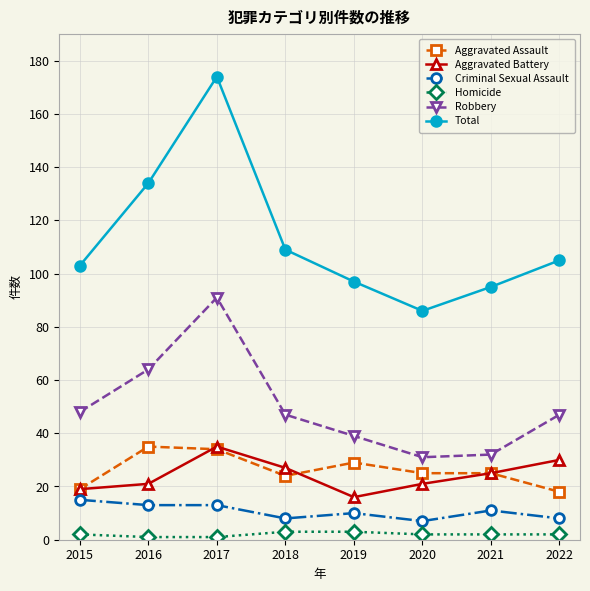

The Criminal Sexual Assault series shows 15 at 2015. True or false?

True